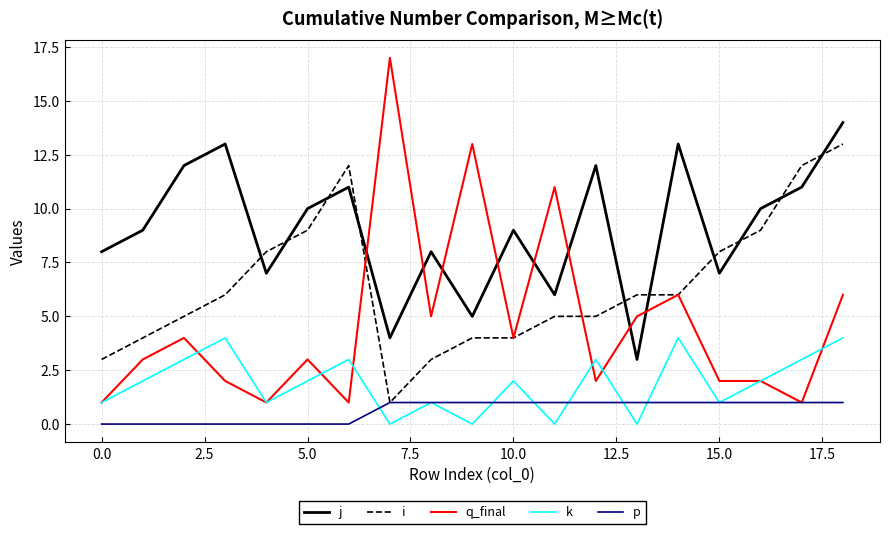

Which series has the widest spread of values?

q_final